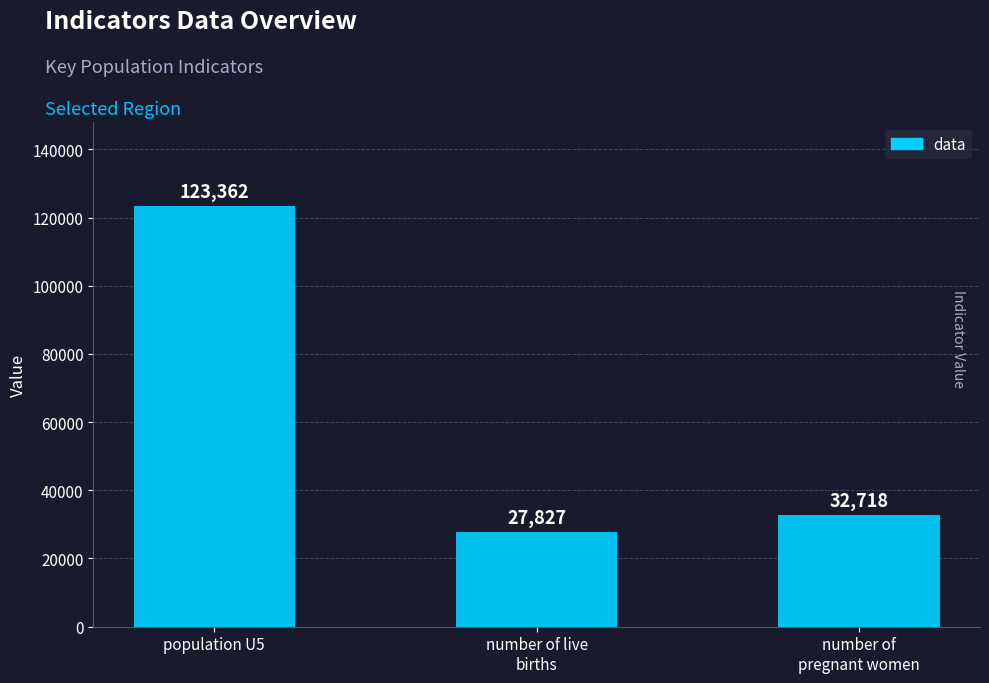

Which label corresponds to the smallest value in the chart?

number of live
births